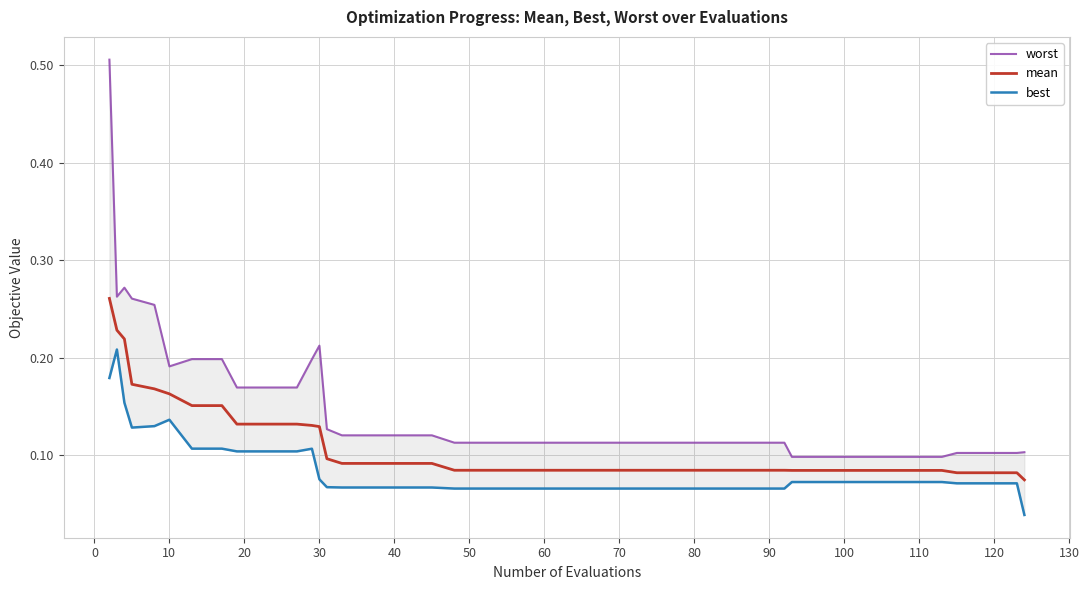

At how many categories does at least one series exceed 0?

40